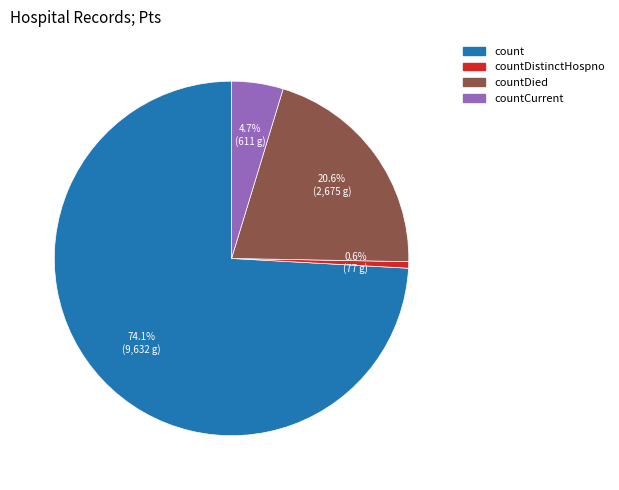

Is there a majority slice in this chart?

Yes